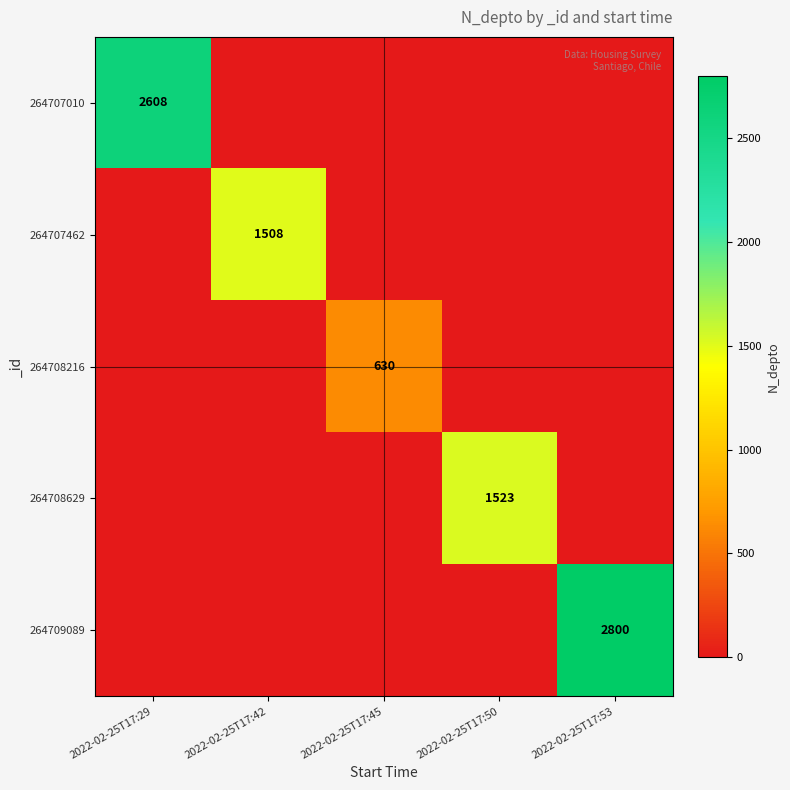

The value of 264708629 at 2022-02-25T17:50 is 1523. True or false?

True